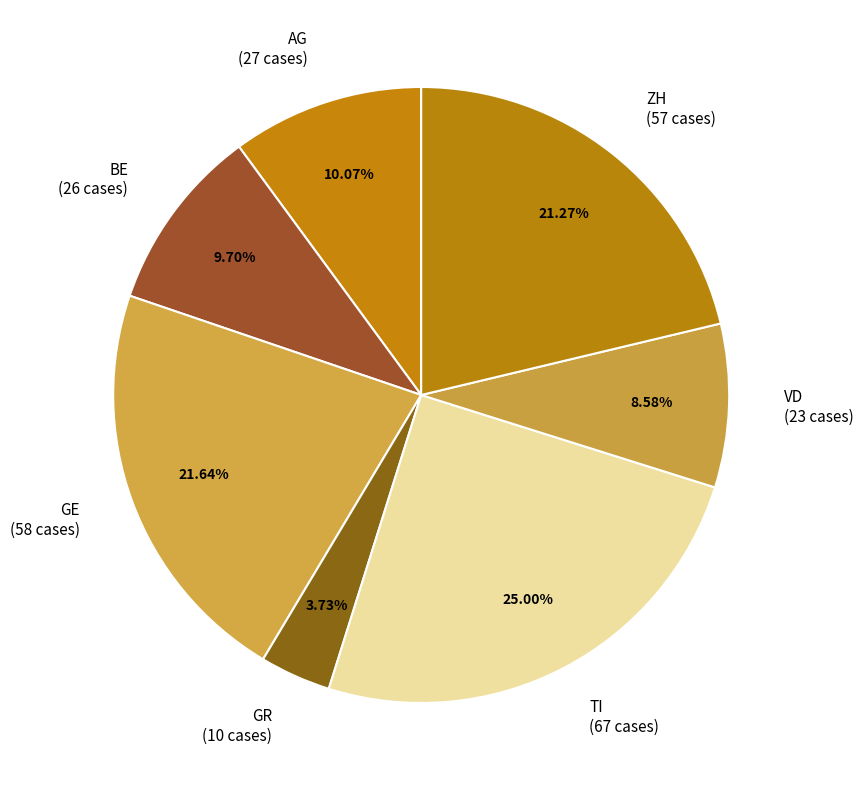

What is the largest slice in the pie chart?

TI